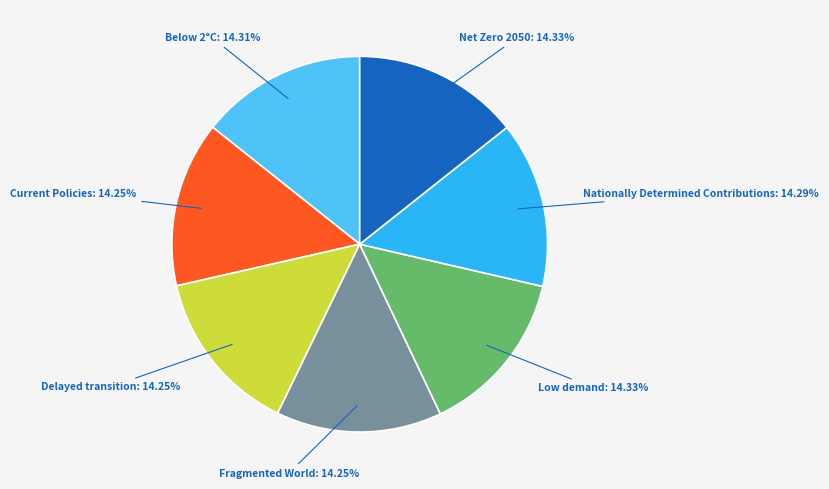

Do Fragmented World and Current Policies together represent more than half of the pie?

No